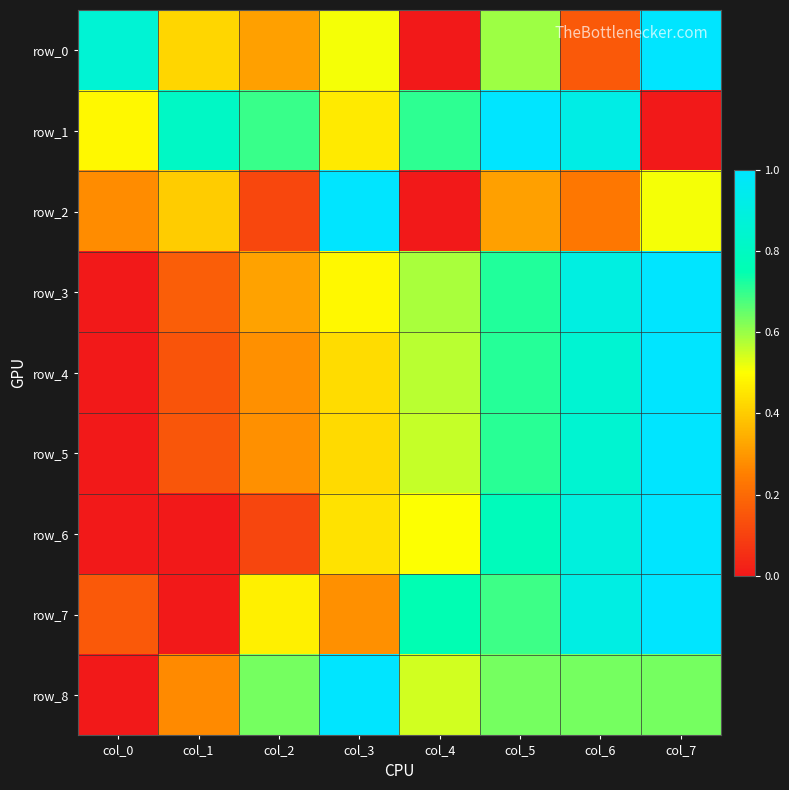

What is the spread (max minus min) of values at col_6?

0.8